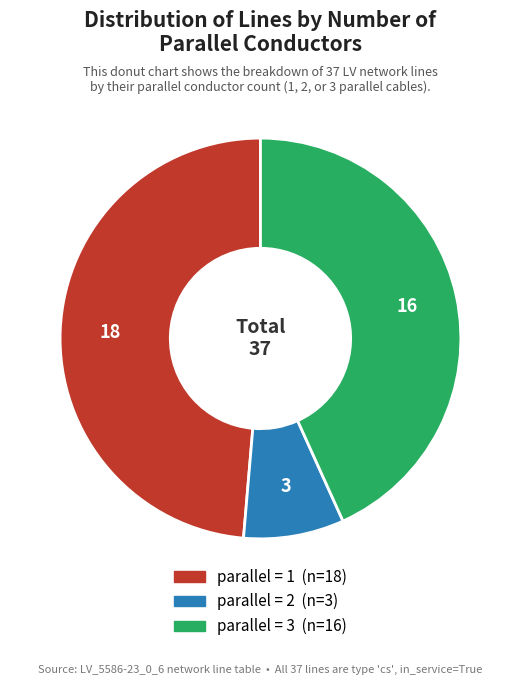

Does any single category account for the majority?

No